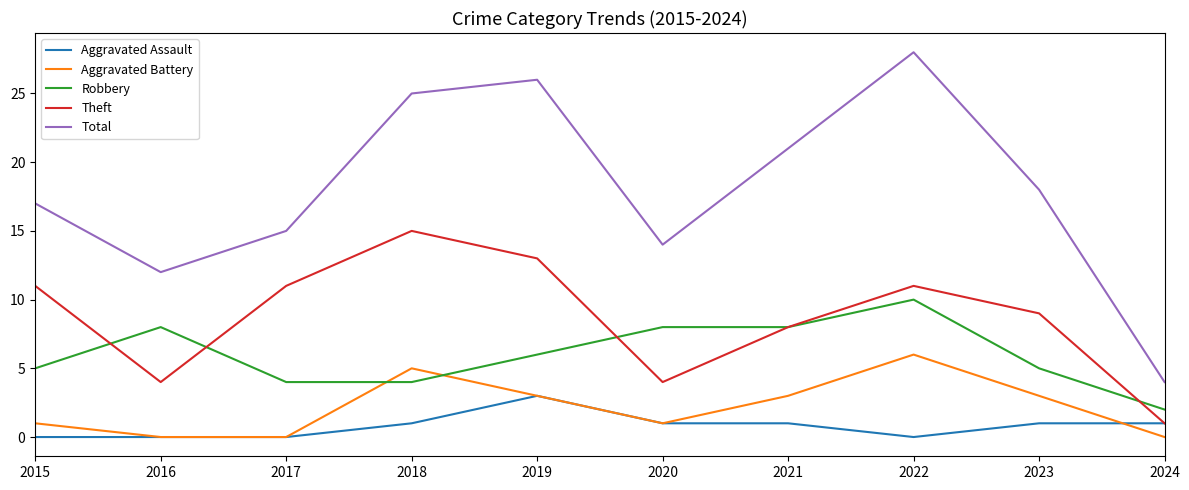

What is the spread (max minus min) of values at 2020?

13